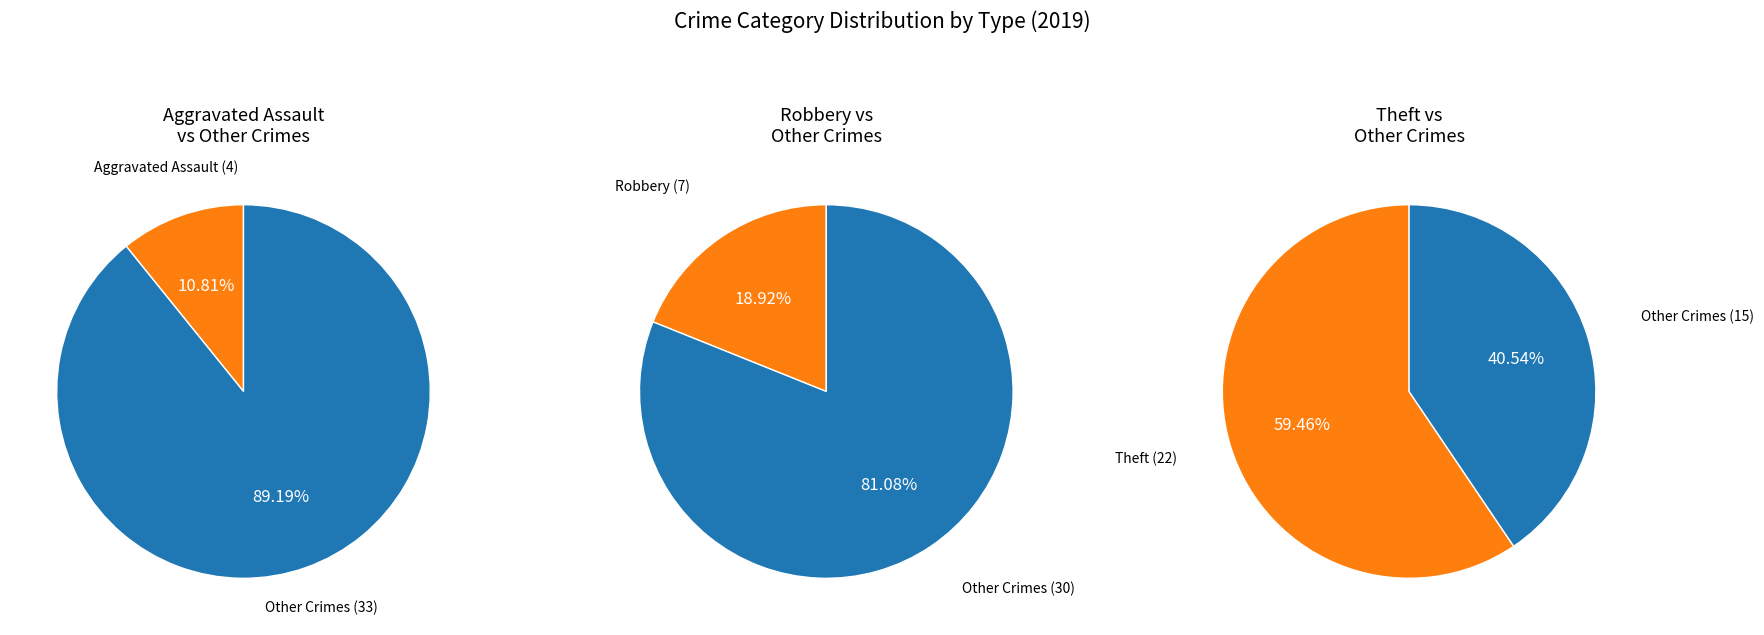

What is the largest slice in the pie chart?

Theft